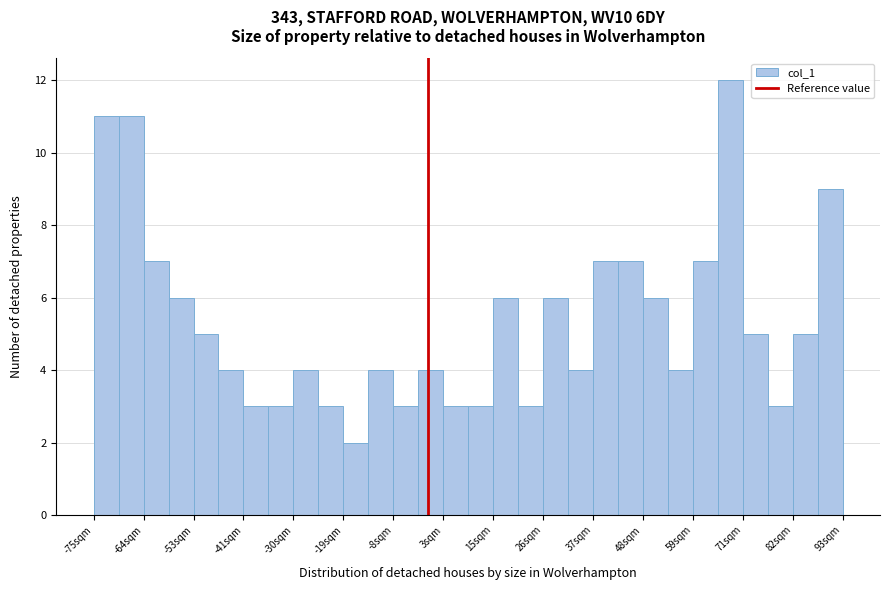

Around what value on the x-axis is the tallest bar? Give the approximate position of its centre, as read against the axis.

68